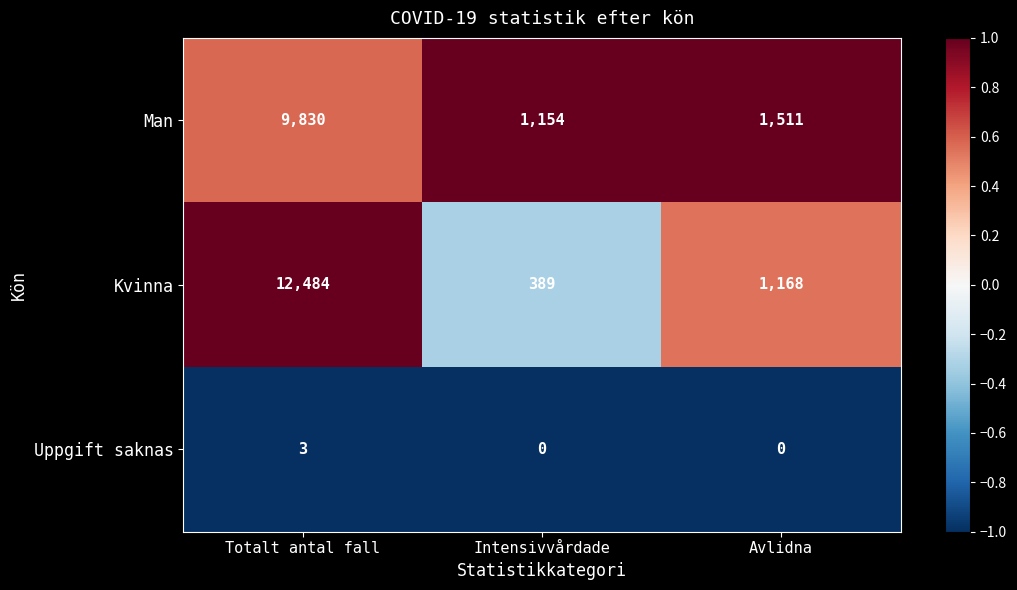

What is the average value of the Man series?

4165